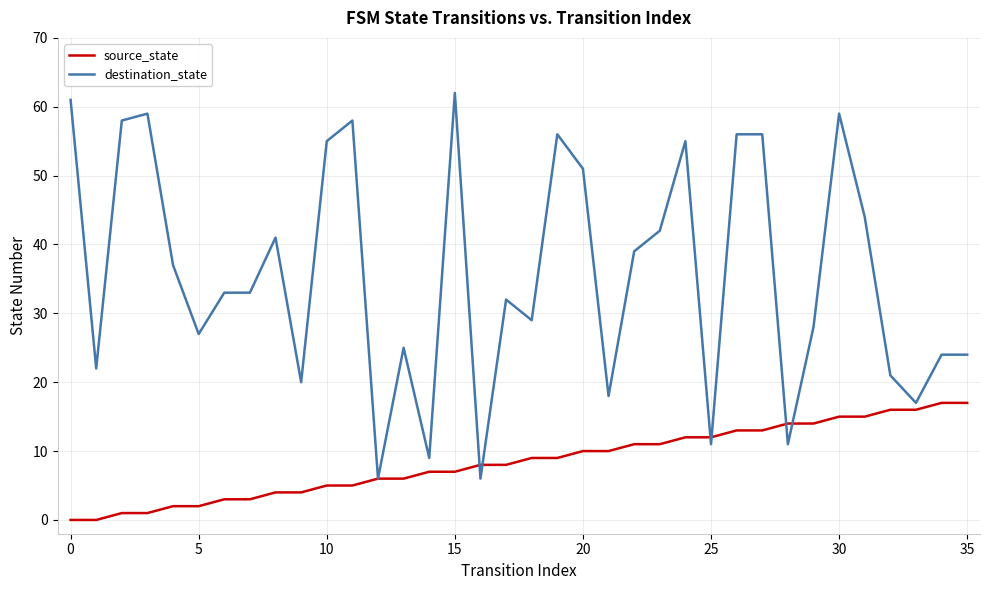

Reading right to left, transcribe all the data shown in this chart.

source_state: 17	17	16	16	15	15	14	14	13	13	12	12	11	11	10	10	9	9	8	8	7	7	6	6	5	5	4	4	3	3	2	2	1	1	0	0
destination_state: 24	24	17	21	44	59	28	11	56	56	11	55	42	39	18	51	56	29	32	6	62	9	25	6	58	55	20	41	33	33	27	37	59	58	22	61